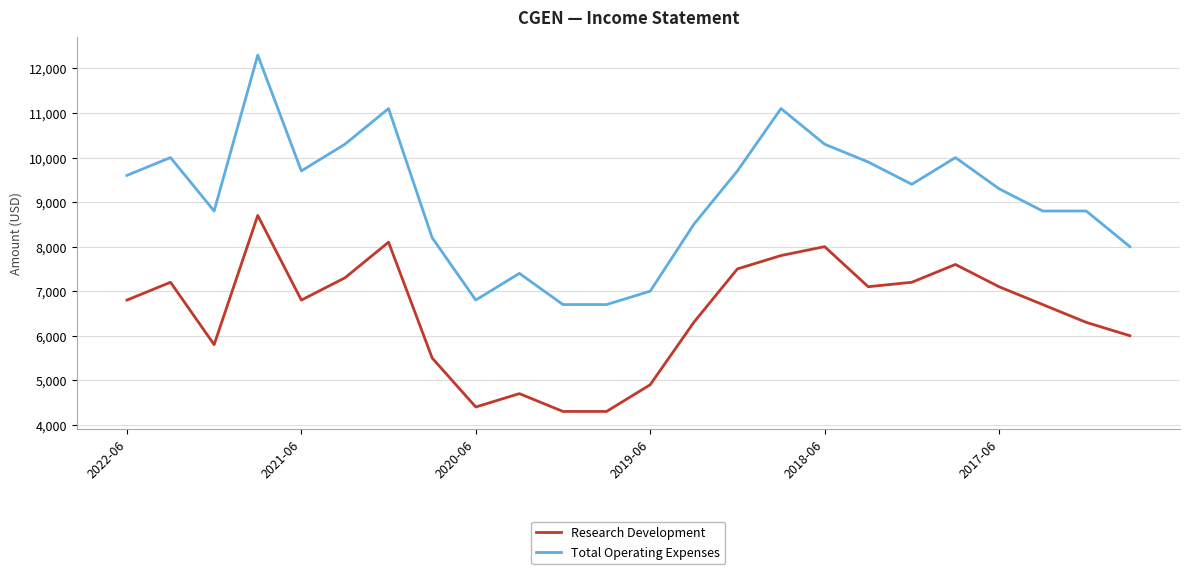

How many interior local peaks does the Research Development series have?

6